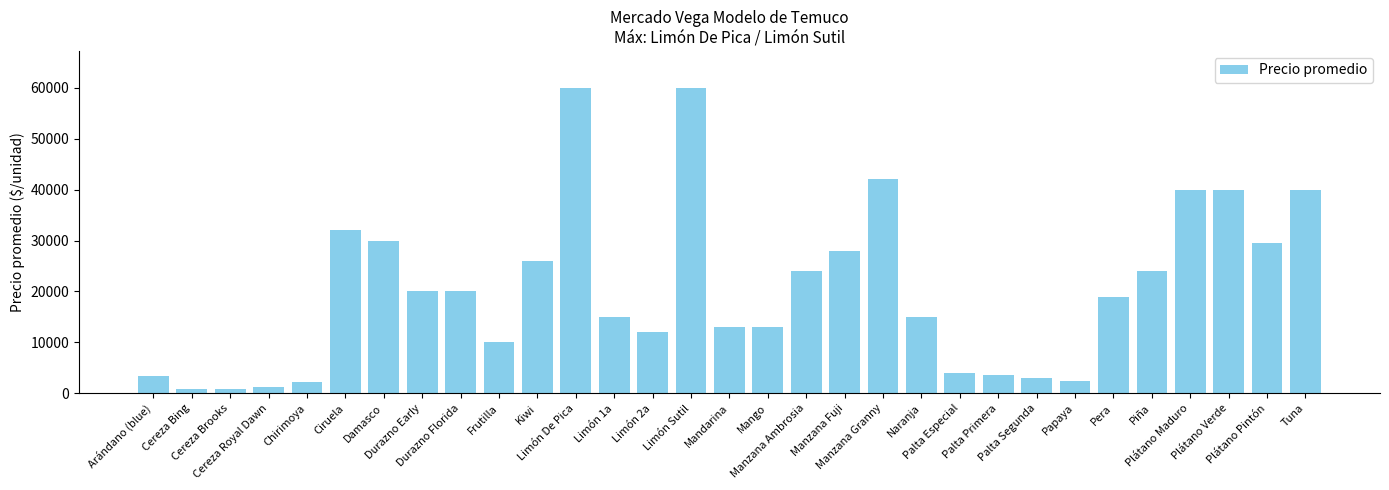

What is the maximum value shown in the chart?

60000